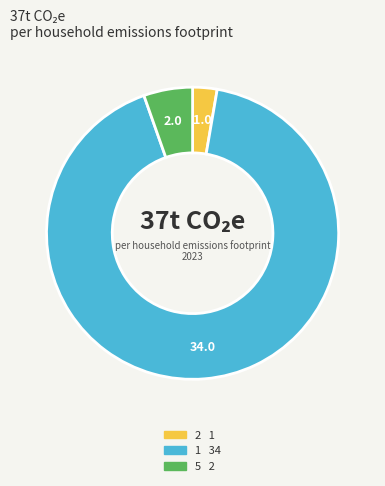

Do 5 and 2 together represent more than half of the pie?

No